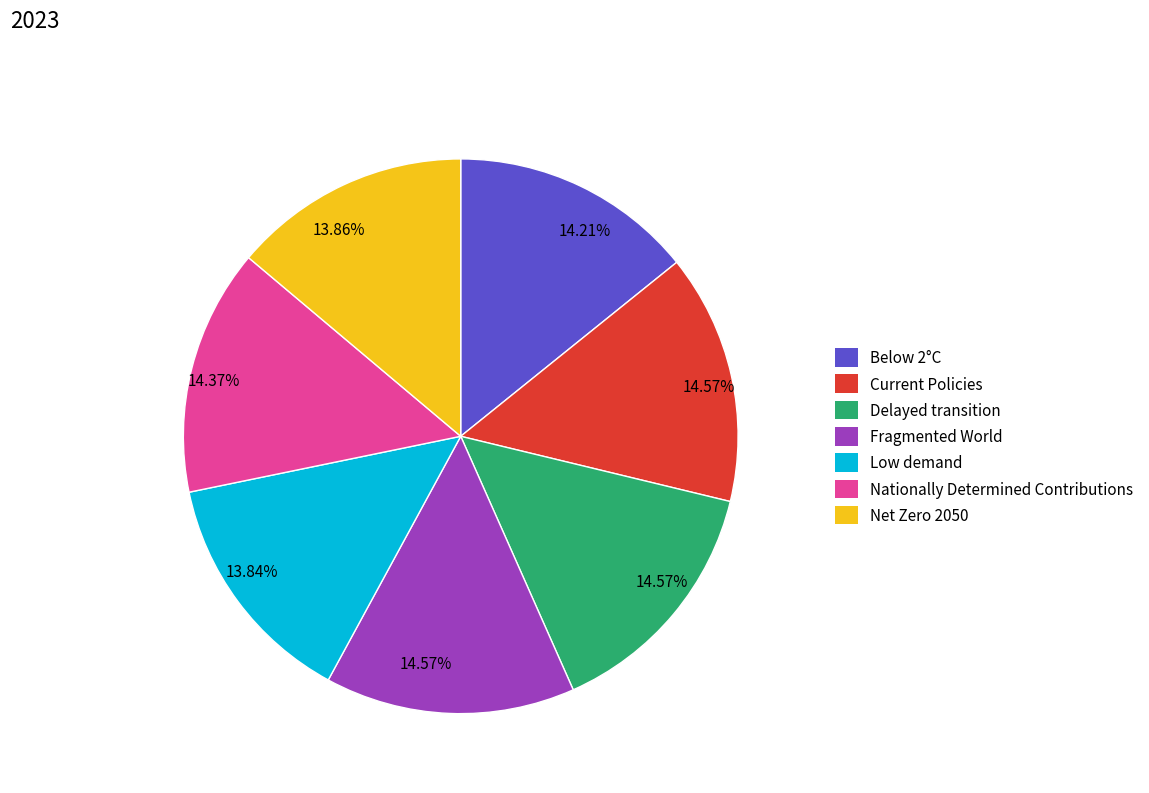

How many slices are in this pie chart?

7